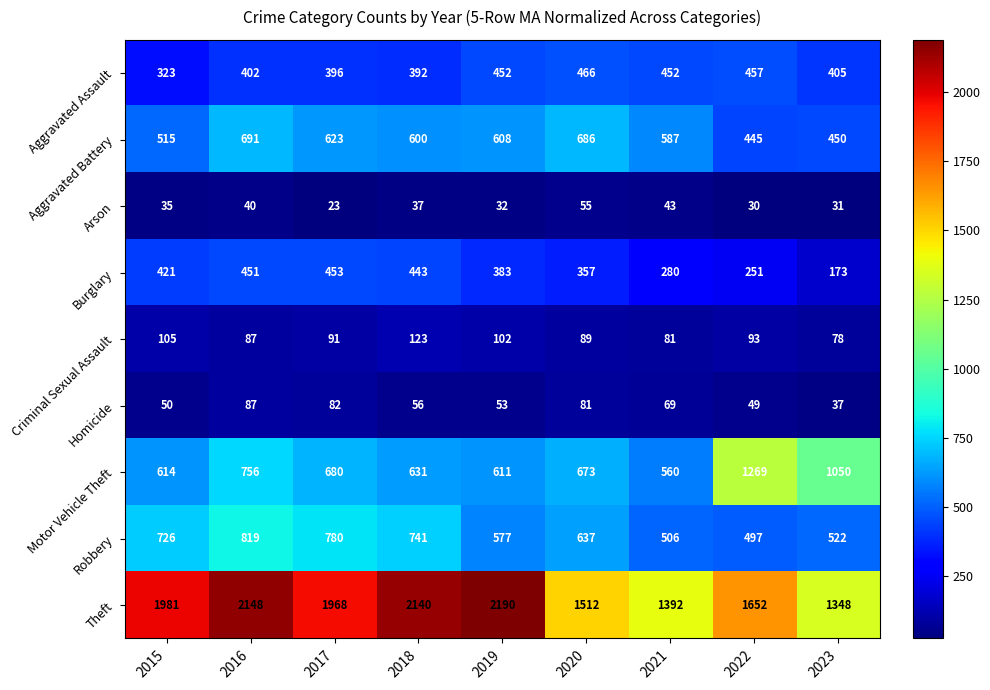

At which category is the sum across all series the highest?

2016